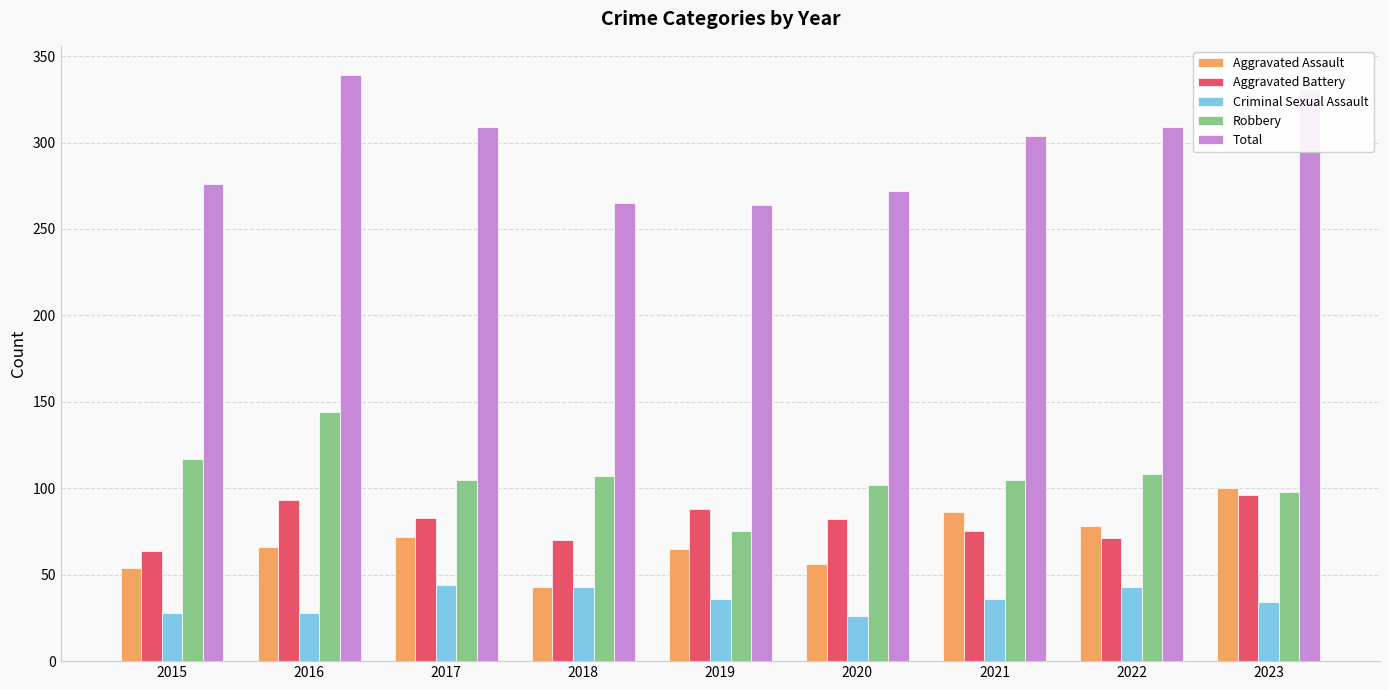

What is the total value across all series at 2017?

613